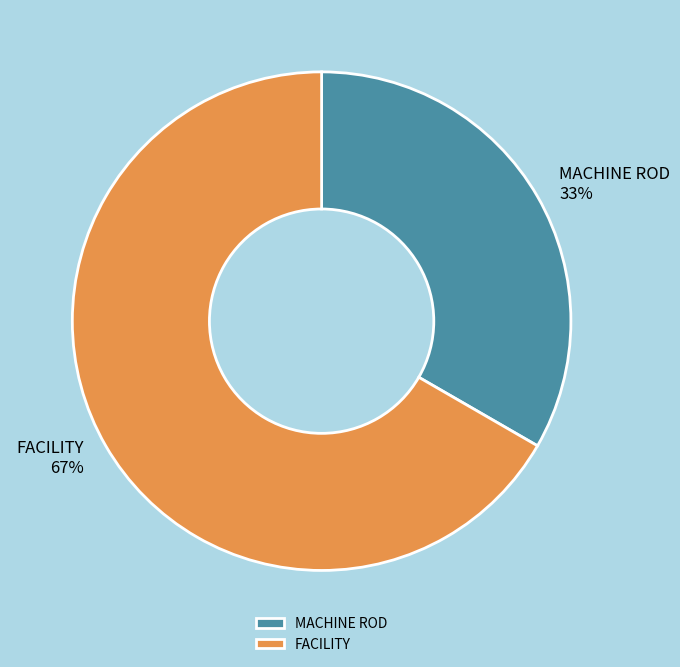

Count the number of slices in the pie.

2